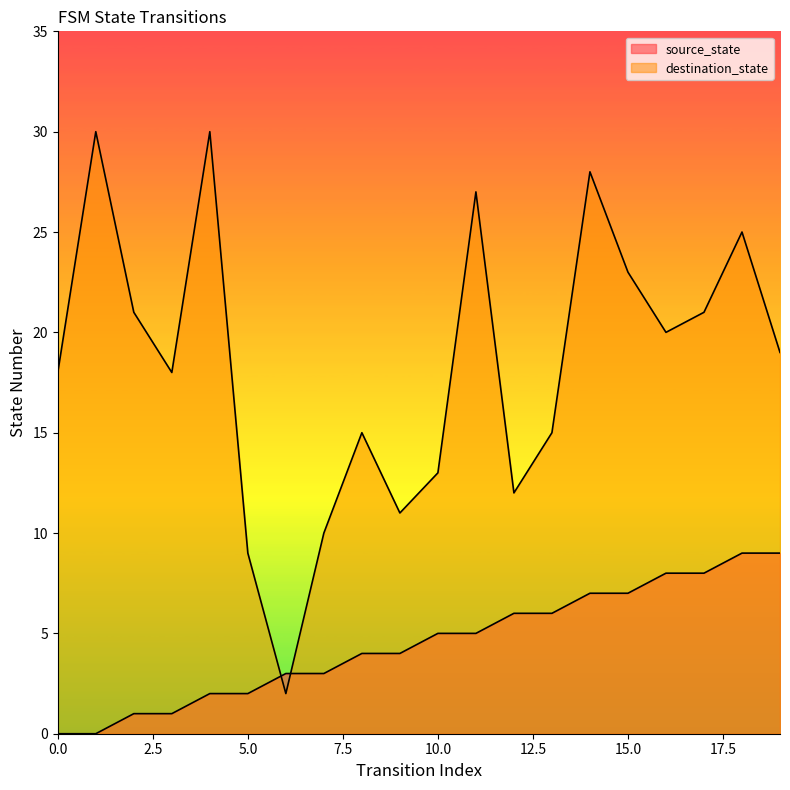

Which series has the largest total across all categories?

destination_state